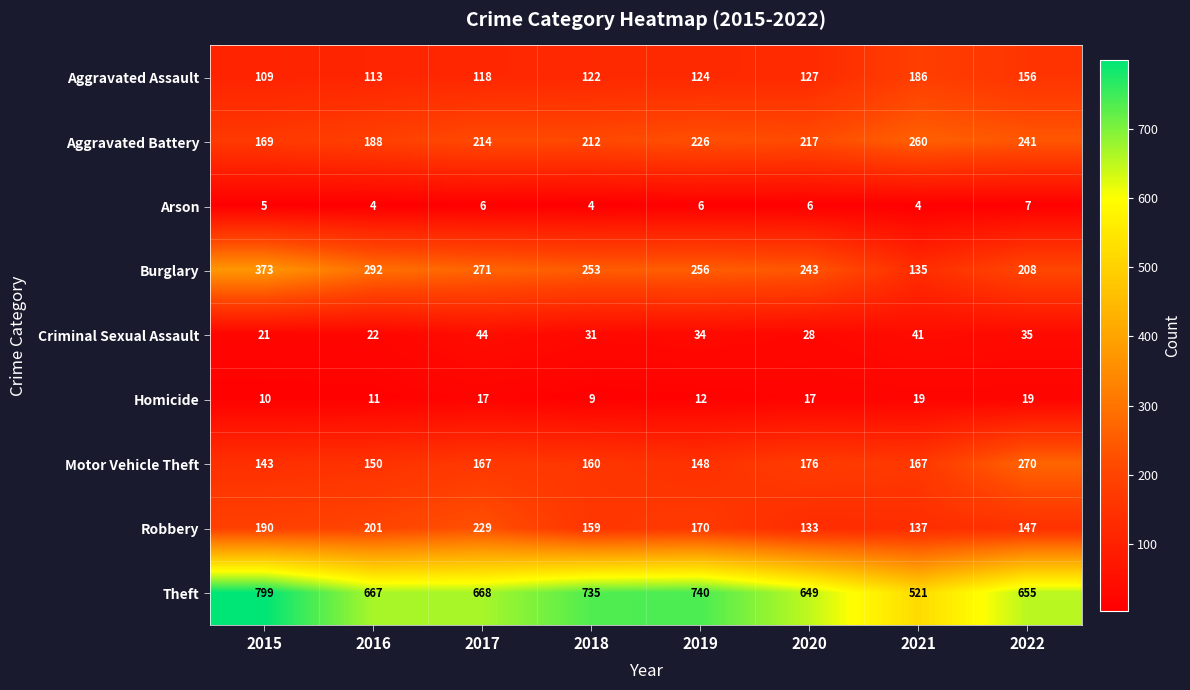

Rank the series by their maximum value, from lowest to highest.

Arson, Homicide, Criminal Sexual Assault, Aggravated Assault, Robbery, Aggravated Battery, Motor Vehicle Theft, Burglary, Theft